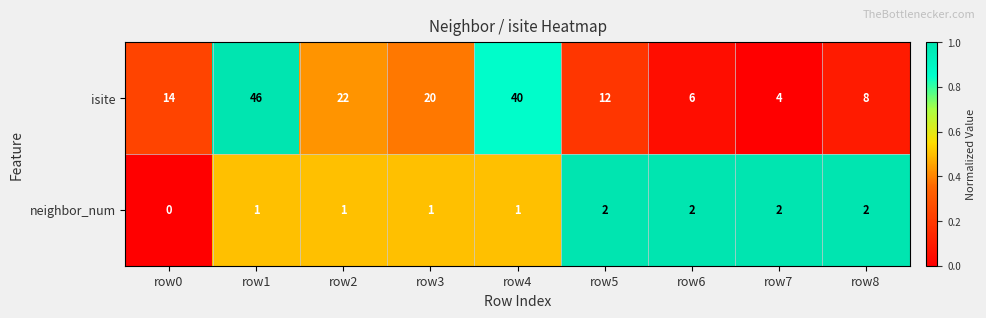

At which category does the chart reach its peak across all series?

row1